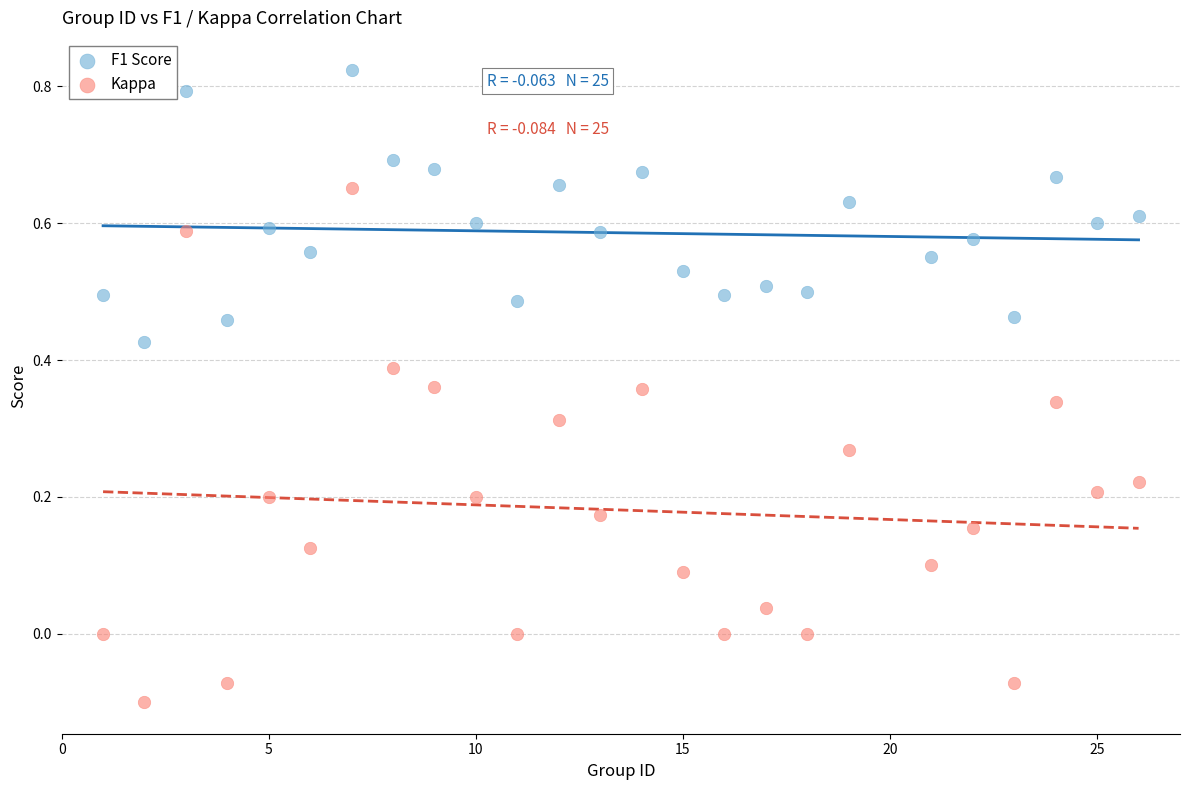

Which series reaches the minimum Y coordinate?

Kappa